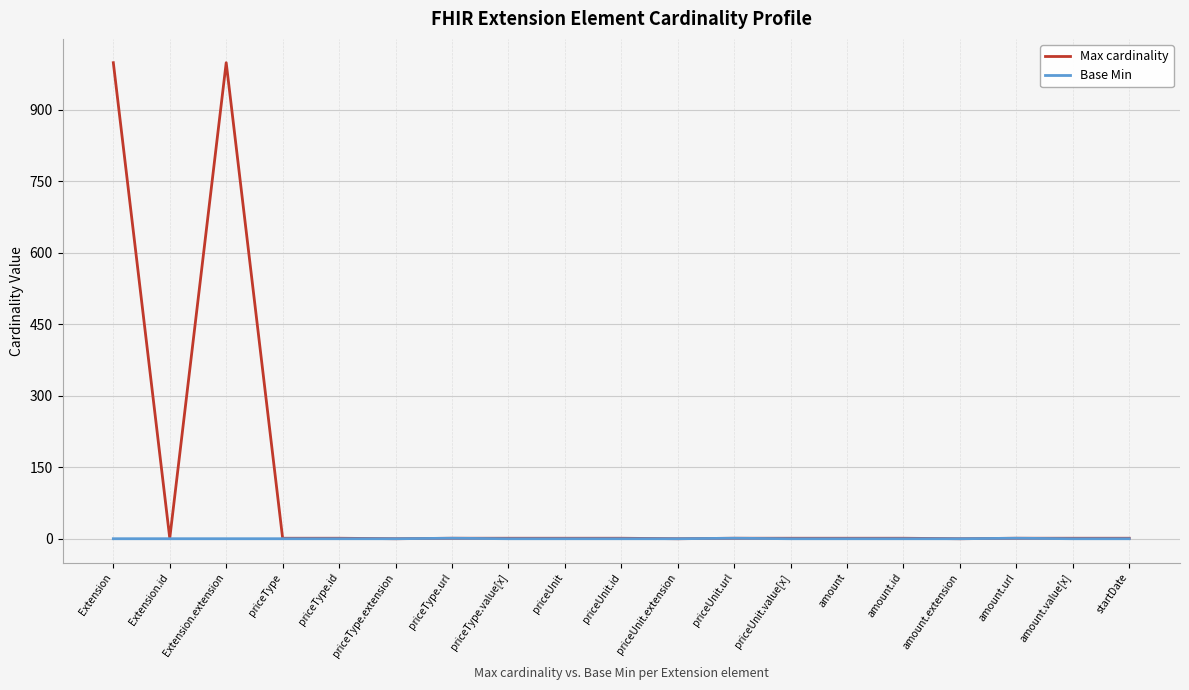

What position from the right is Extension.extension?

17